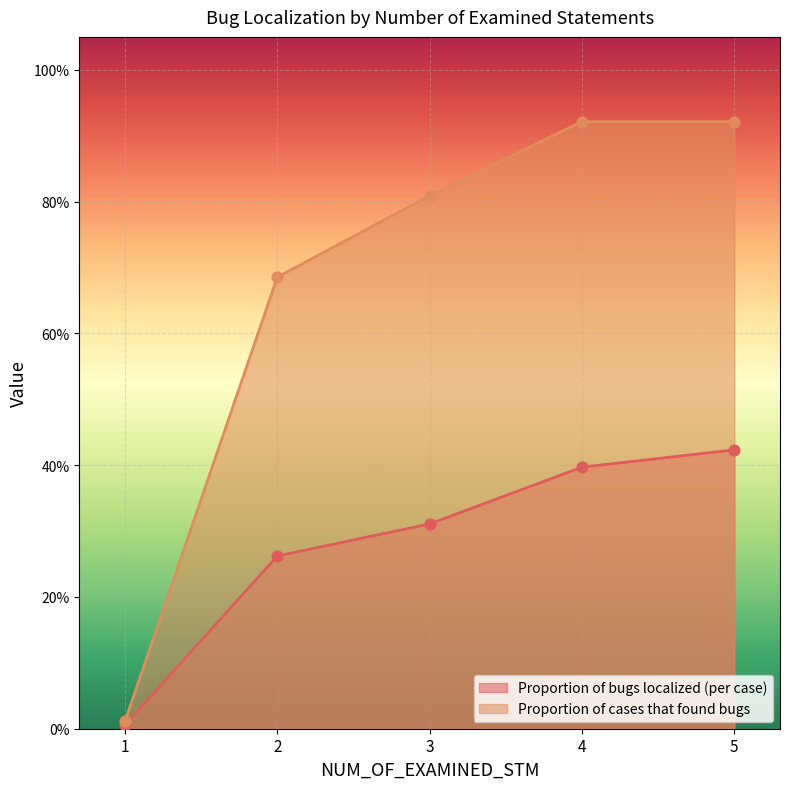

Which series has the largest total across all categories?

Proportion of cases that found bugs